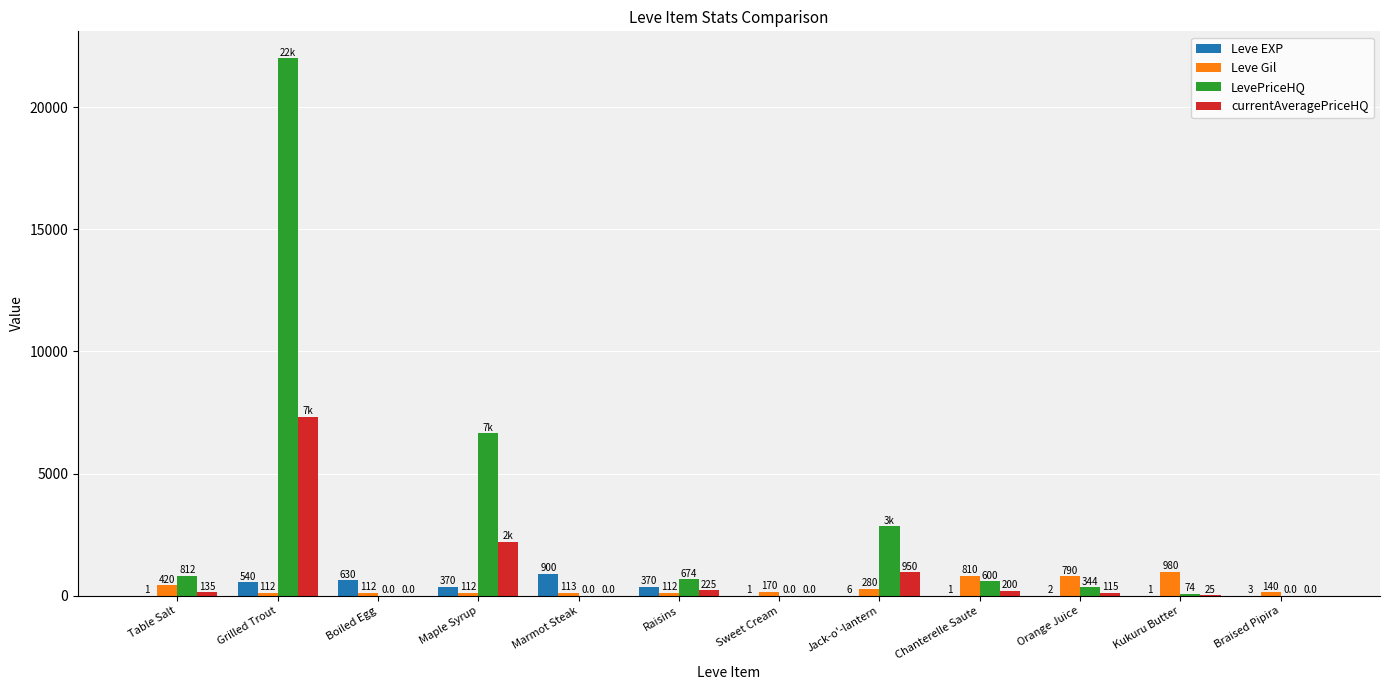

What is the greatest value displayed?

22000.0